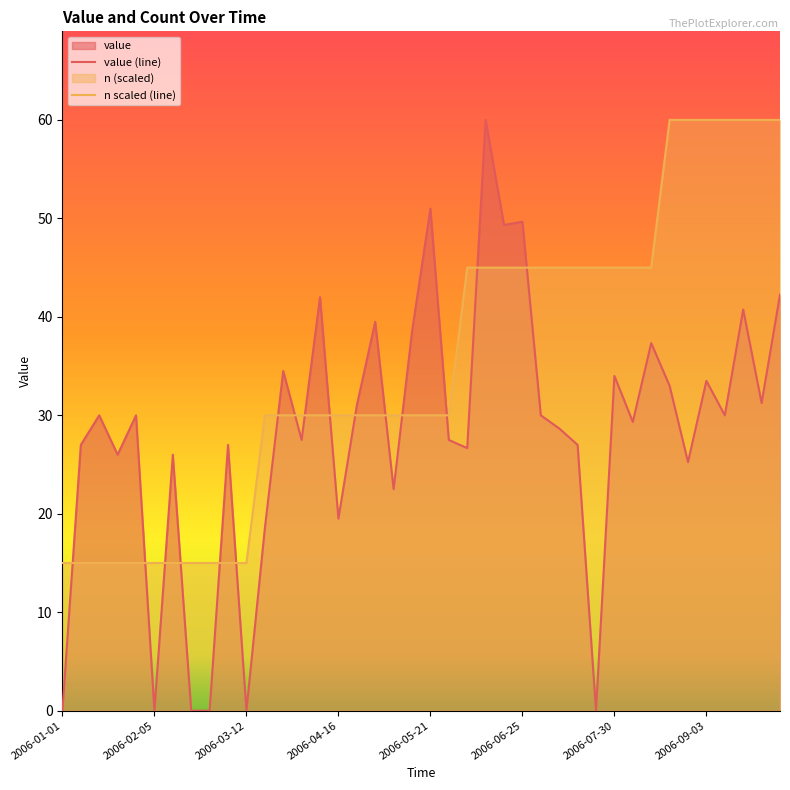

How many lines are shown in the chart?

2